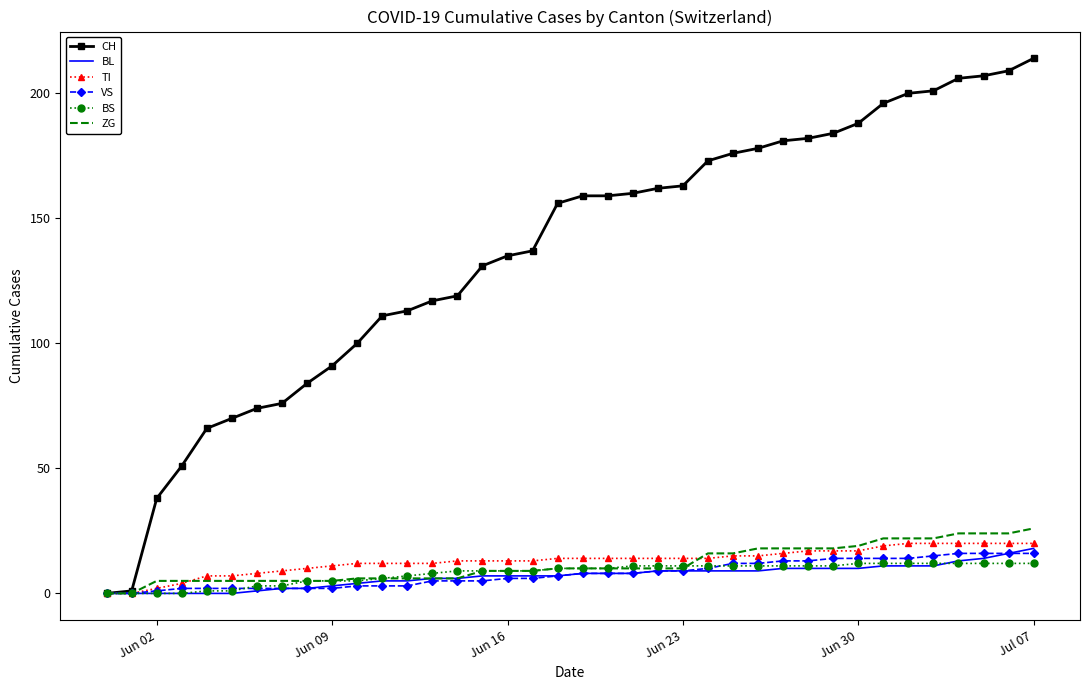

Which series has the largest range (max minus min)?

CH